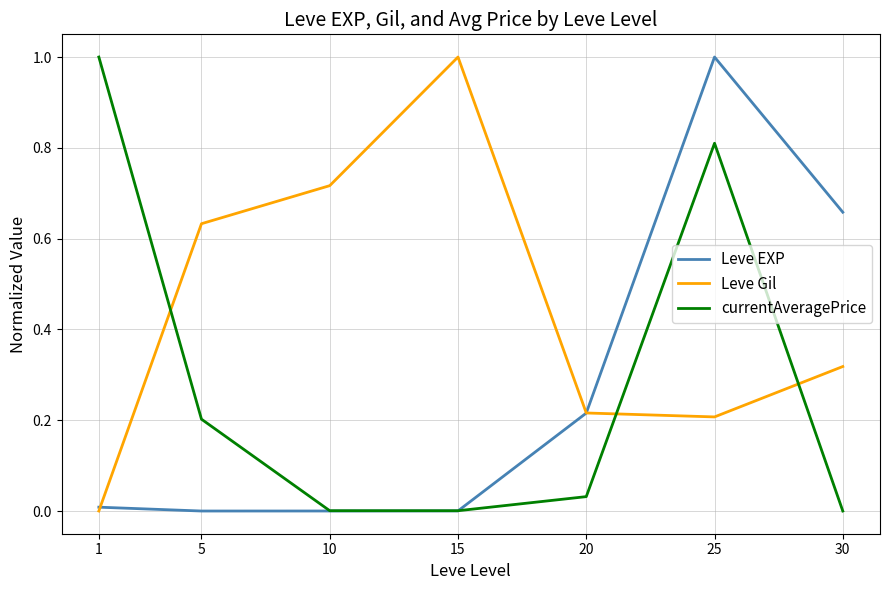

Which series changed the most between 5 and 30?

Leve EXP